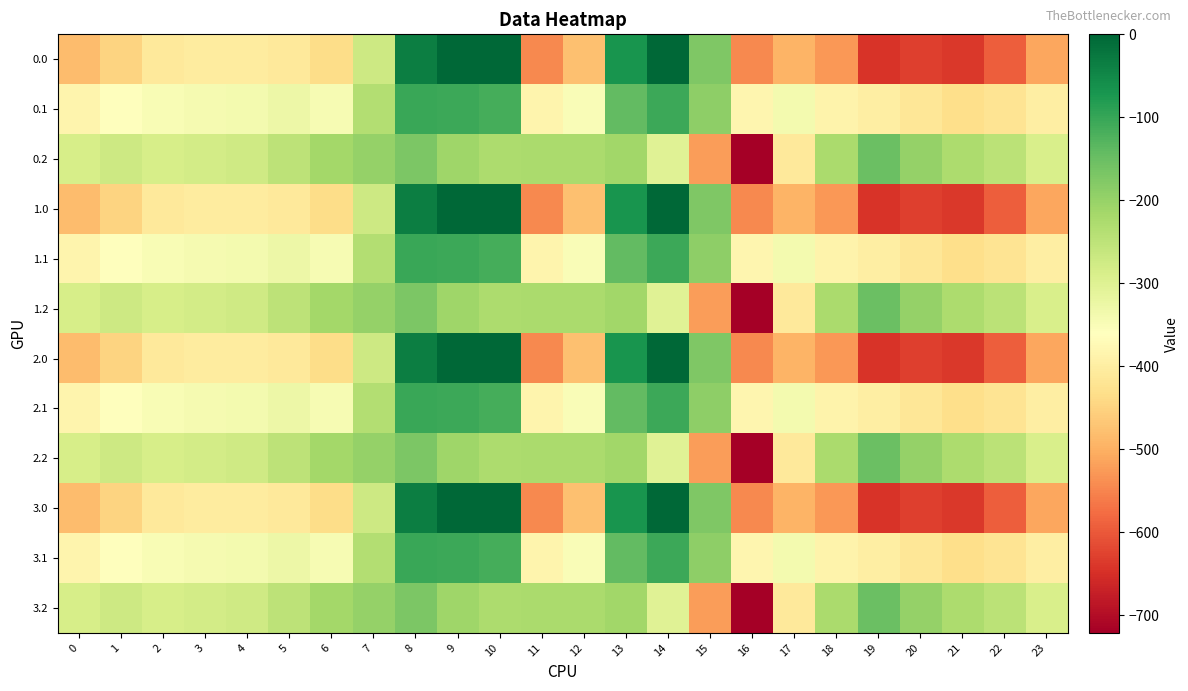

Reading left to right, transcribe all the data shown in this chart.

0.0: 0=-482.0	1=-449.5	2=-410.3	3=-404.4	4=-404.9	5=-410.8	6=-435.0	7=-270.7	8=-35.0	9=0.0	10=0.0	11=-544.3	12=-477.2	13=-70.2	14=-0.3	15=-172.8	16=-545.4	17=-493.8	18=-529.6	19=-644.5	20=-629.9	21=-638.4	22=-592.3	23=-511.3
0.1: 0=-384.6	1=-361.1	2=-347.9	3=-342.7	4=-339.6	5=-329.5	6=-345.2	7=-234.9	8=-102.3	9=-104.8	10=-114.0	11=-384.7	12=-350.8	13=-141.2	14=-105.5	15=-190.4	16=-380.5	17=-340.1	18=-388.5	19=-399.7	20=-414.5	21=-432.4	22=-419.9	23=-399.4
0.2: 0=-287.1	1=-272.7	2=-285.5	3=-281.0	4=-274.4	5=-248.1	6=-216.4	7=-199.0	8=-169.5	9=-209.6	10=-228.0	11=-225.2	12=-224.3	13=-212.2	14=-301.9	15=-522.2	16=-721.2	17=-409.5	18=-223.1	19=-151.1	20=-199.2	21=-226.4	22=-247.4	23=-287.5
1.0: 0=-482.0	1=-449.5	2=-410.3	3=-404.4	4=-404.9	5=-410.8	6=-435.0	7=-270.7	8=-35.0	9=0.0	10=0.0	11=-544.3	12=-477.2	13=-70.2	14=-0.3	15=-172.8	16=-545.4	17=-493.8	18=-529.6	19=-644.5	20=-629.9	21=-638.4	22=-592.3	23=-511.3
1.1: 0=-384.6	1=-361.1	2=-347.9	3=-342.7	4=-339.6	5=-329.5	6=-345.2	7=-234.9	8=-102.3	9=-104.8	10=-114.0	11=-384.7	12=-350.8	13=-141.2	14=-105.5	15=-190.4	16=-380.5	17=-340.1	18=-388.5	19=-399.7	20=-414.5	21=-432.4	22=-419.9	23=-399.4
1.2: 0=-287.1	1=-272.7	2=-285.5	3=-281.0	4=-274.4	5=-248.1	6=-216.4	7=-199.0	8=-169.5	9=-209.6	10=-228.0	11=-225.2	12=-224.3	13=-212.2	14=-301.9	15=-522.2	16=-721.2	17=-409.5	18=-223.1	19=-151.1	20=-199.2	21=-226.4	22=-247.4	23=-287.5
2.0: 0=-482.0	1=-449.5	2=-410.3	3=-404.4	4=-404.9	5=-410.8	6=-435.0	7=-270.7	8=-35.0	9=0.0	10=0.0	11=-544.3	12=-477.2	13=-70.2	14=-0.3	15=-172.8	16=-545.4	17=-493.8	18=-529.6	19=-644.5	20=-629.9	21=-638.4	22=-592.3	23=-511.3
2.1: 0=-384.6	1=-361.1	2=-347.9	3=-342.7	4=-339.6	5=-329.5	6=-345.2	7=-234.9	8=-102.3	9=-104.8	10=-114.0	11=-384.7	12=-350.8	13=-141.2	14=-105.5	15=-190.4	16=-380.5	17=-340.1	18=-388.5	19=-399.7	20=-414.5	21=-432.4	22=-419.9	23=-399.4
2.2: 0=-287.1	1=-272.7	2=-285.5	3=-281.0	4=-274.4	5=-248.1	6=-216.4	7=-199.0	8=-169.5	9=-209.6	10=-228.0	11=-225.2	12=-224.3	13=-212.2	14=-301.9	15=-522.2	16=-721.2	17=-409.5	18=-223.1	19=-151.1	20=-199.2	21=-226.4	22=-247.4	23=-287.5
3.0: 0=-482.0	1=-449.5	2=-410.3	3=-404.4	4=-404.9	5=-410.8	6=-435.0	7=-270.7	8=-35.0	9=0.0	10=0.0	11=-544.3	12=-477.2	13=-70.2	14=-0.3	15=-172.8	16=-545.4	17=-493.8	18=-529.6	19=-644.5	20=-629.9	21=-638.4	22=-592.3	23=-511.3
3.1: 0=-384.6	1=-361.1	2=-347.9	3=-342.7	4=-339.6	5=-329.5	6=-345.2	7=-234.9	8=-102.3	9=-104.8	10=-114.0	11=-384.7	12=-350.8	13=-141.2	14=-105.5	15=-190.4	16=-380.5	17=-340.1	18=-388.5	19=-399.7	20=-414.5	21=-432.4	22=-419.9	23=-399.4
3.2: 0=-287.1	1=-272.7	2=-285.5	3=-281.0	4=-274.4	5=-248.1	6=-216.4	7=-199.0	8=-169.5	9=-209.6	10=-228.0	11=-225.2	12=-224.3	13=-212.2	14=-301.9	15=-522.2	16=-721.2	17=-409.5	18=-223.1	19=-151.1	20=-199.2	21=-226.4	22=-247.4	23=-287.5